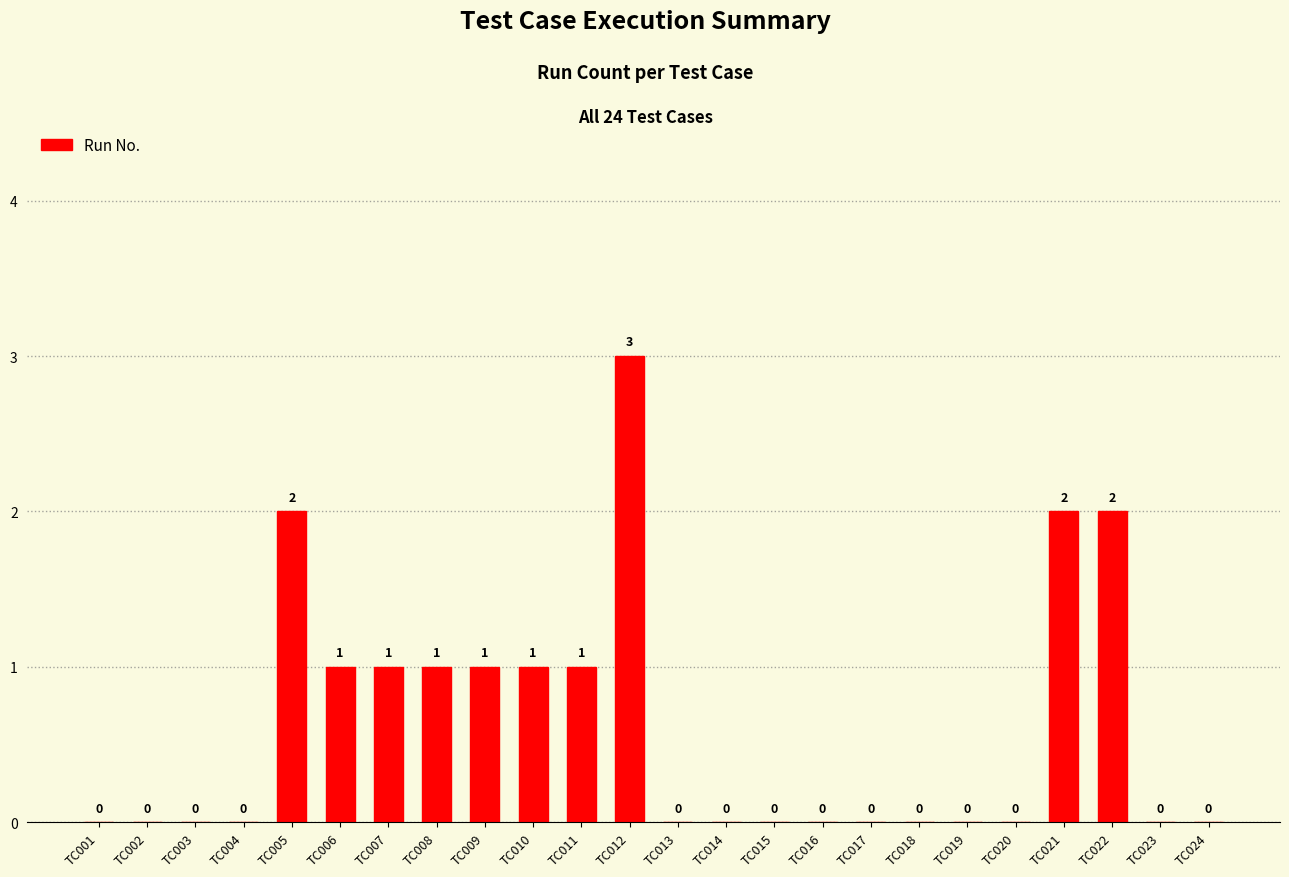

Between TC010 and TC023, which is larger?

TC010